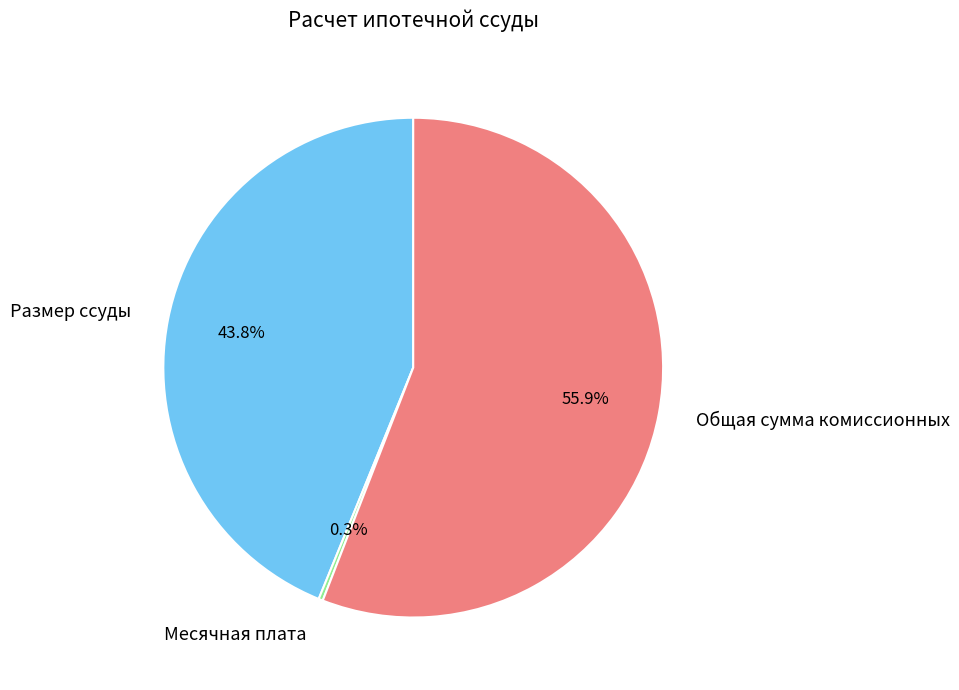

Is there a majority slice in this chart?

Yes